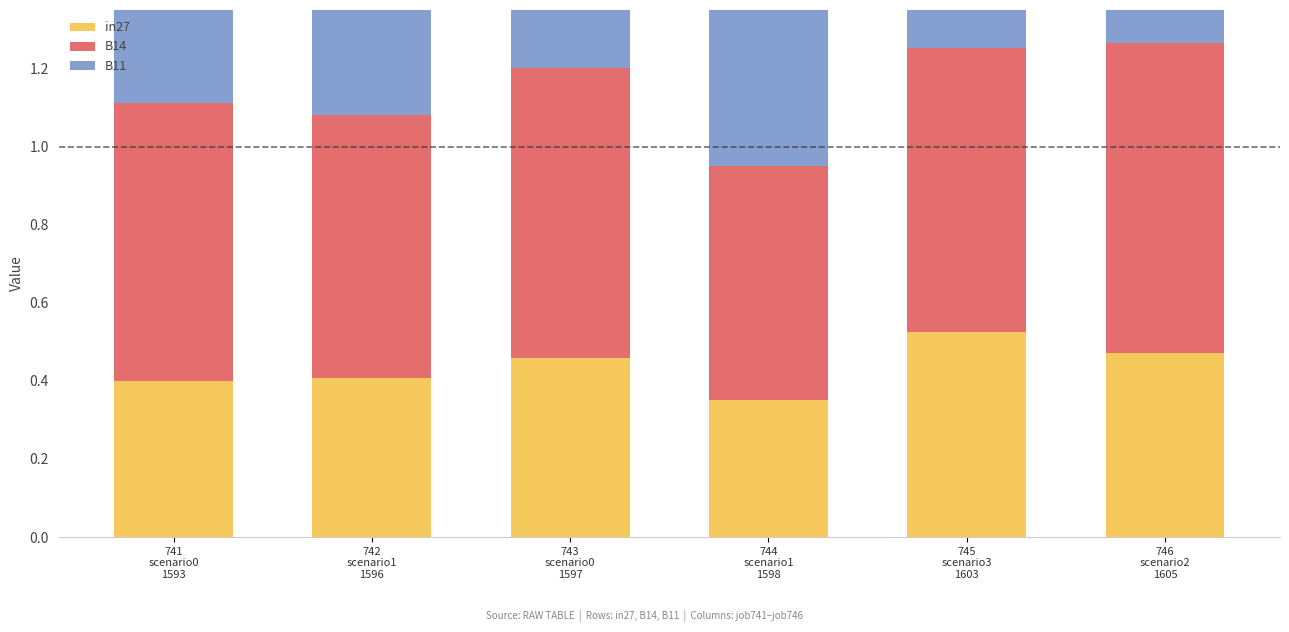

Count the number of data series in this chart.

3